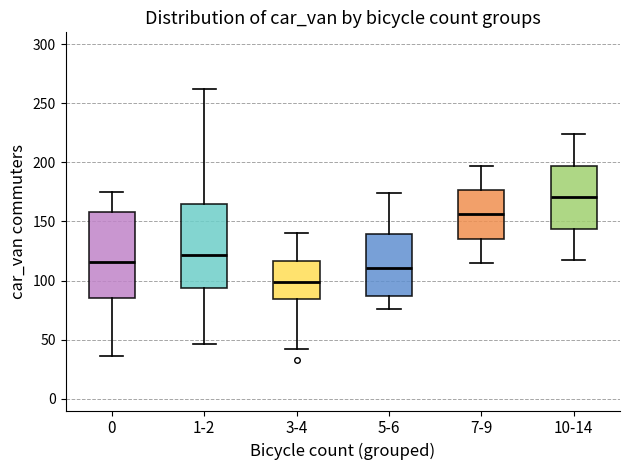

Reading left to right, read every box against the y-axis: the position of its median line, the range the box covers, and the ends of its whiskers. The values are not printed on the chart, so give them approximately, as read against the axis.

0: median 115, box 85 to 160, whiskers 35 to 175
1-2: median 120, box 95 to 165, whiskers 45 to 260
3-4: median 100, box 85 to 115, whiskers 40 to 140
5-6: median 110, box 85 to 140, whiskers 75 to 175
7-9: median 155, box 135 to 175, whiskers 115 to 195
10-14: median 170, box 145 to 195, whiskers 115 to 225